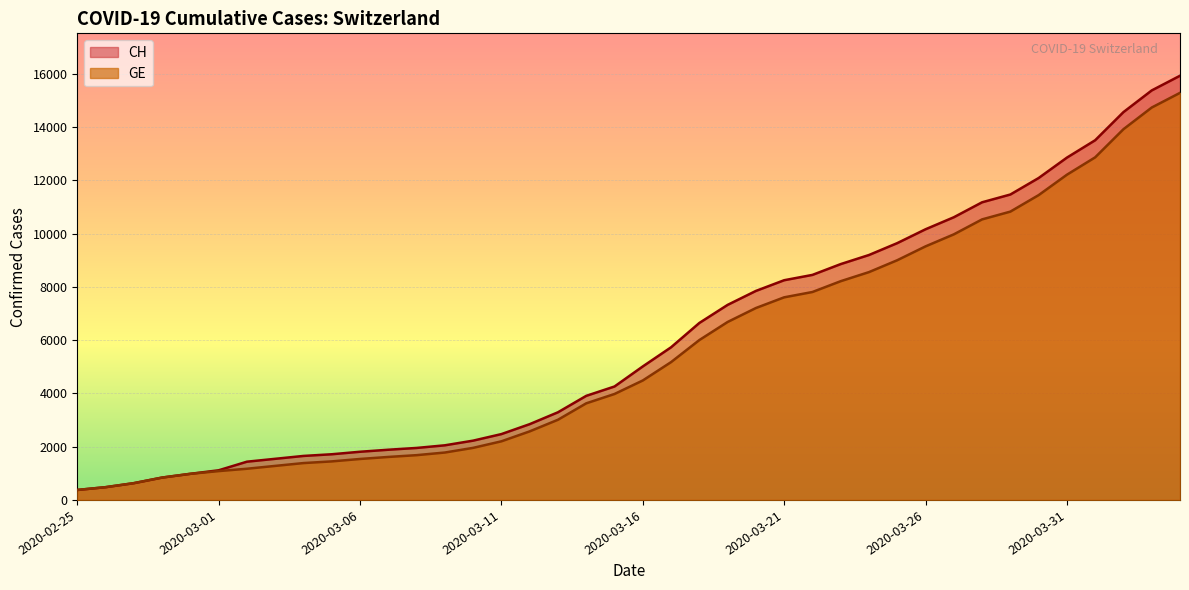

What value does the CH series have at 2020-03-15?

4259